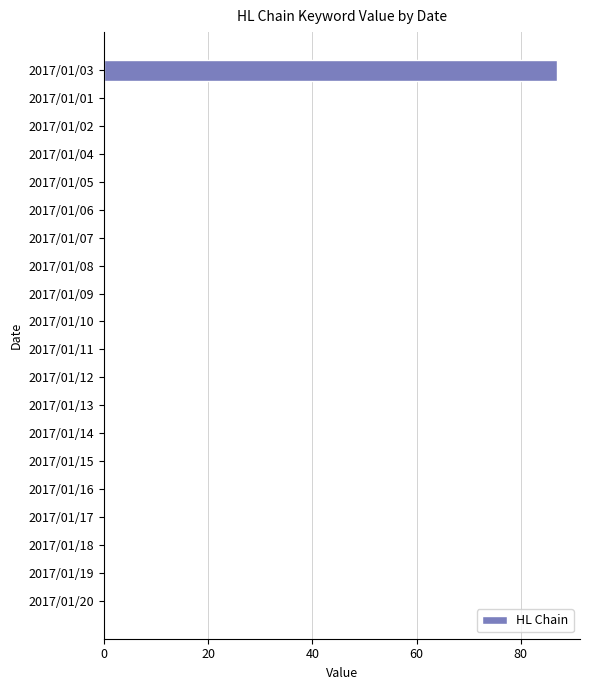

Which has a higher value, 2017/01/14 or 2017/01/03?

2017/01/03